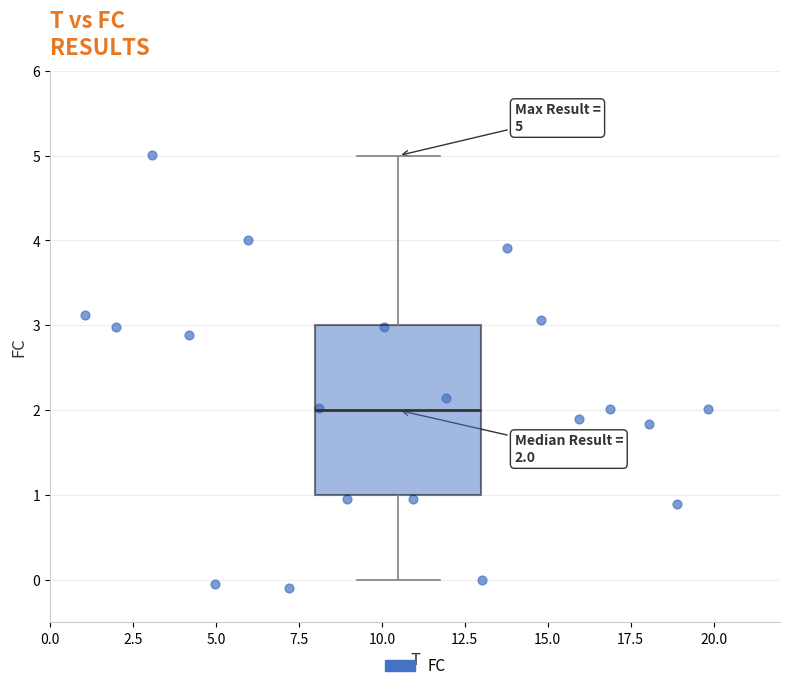

What is the range of X values (max minus min)?

18.8